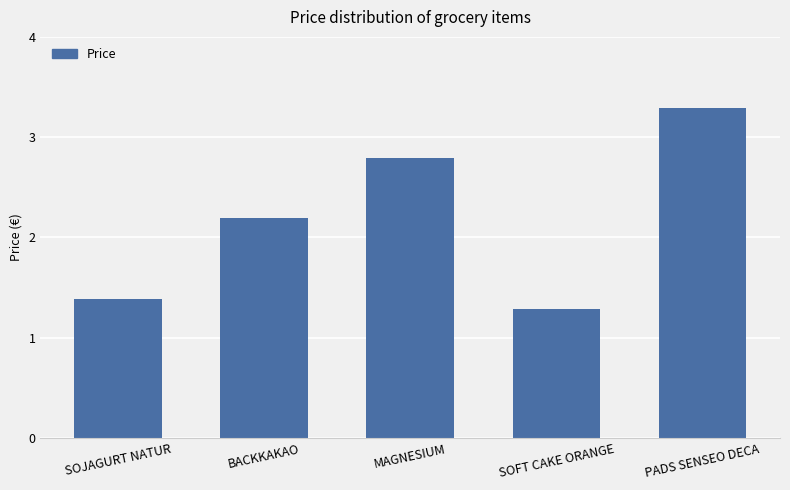

What is the average value?

2.2